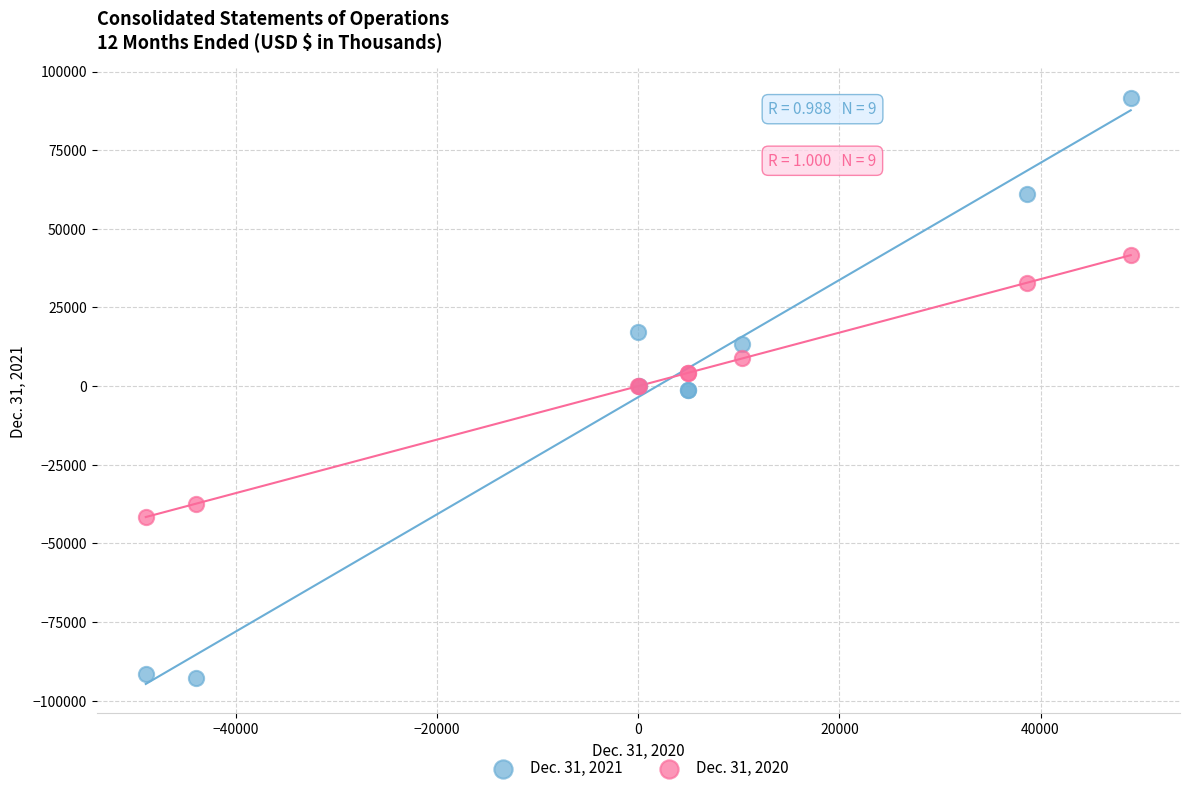

Which series has the widest spread of Y values?

Dec. 31, 2021